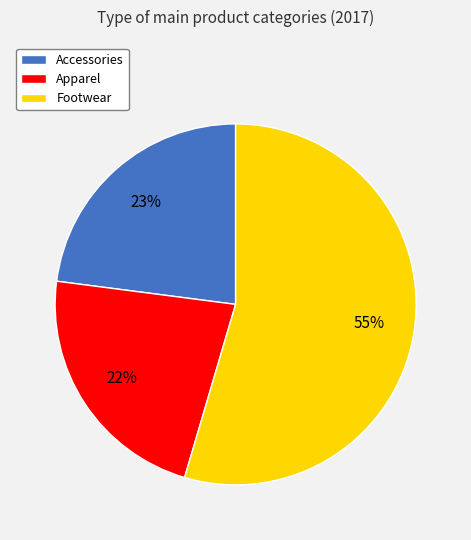

Does Accessories represent more than half of the total?

No